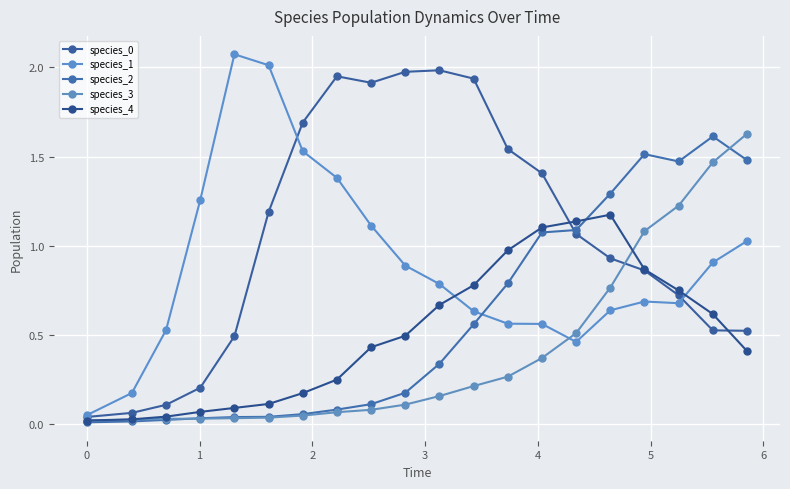

Reading left to right, list all the values displayed in this chart.

species_0: 0.0	0.1	0.1	0.2	0.5	1.2	1.7	2.0	1.9	2.0	2.0	1.9	1.5	1.4	1.1	0.9	0.9	0.7	0.5	0.5
species_1: 0.1	0.2	0.5	1.3	2.1	2.0	1.5	1.4	1.1	0.9	0.8	0.6	0.6	0.6	0.5	0.6	0.7	0.7	0.9	1.0
species_2: 0.0	0.0	0.0	0.0	0.0	0.0	0.1	0.1	0.1	0.2	0.3	0.6	0.8	1.1	1.1	1.3	1.5	1.5	1.6	1.5
species_3: 0.0	0.0	0.0	0.0	0.0	0.0	0.0	0.1	0.1	0.1	0.2	0.2	0.3	0.4	0.5	0.8	1.1	1.2	1.5	1.6
species_4: 0.0	0.0	0.0	0.1	0.1	0.1	0.2	0.2	0.4	0.5	0.7	0.8	1.0	1.1	1.1	1.2	0.9	0.7	0.6	0.4